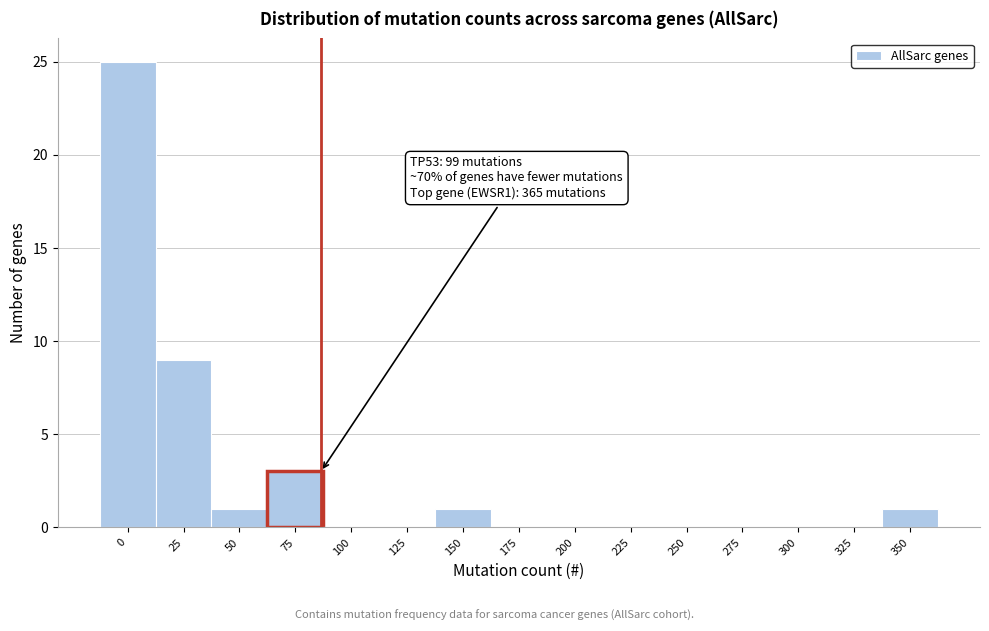

Reading left to right, transcribe all the data shown in this chart.

0=25	25=9	50=1	75=3	100=0	125=0	150=1	175=0	200=0	225=0	250=0	275=0	300=0	325=0	350=1